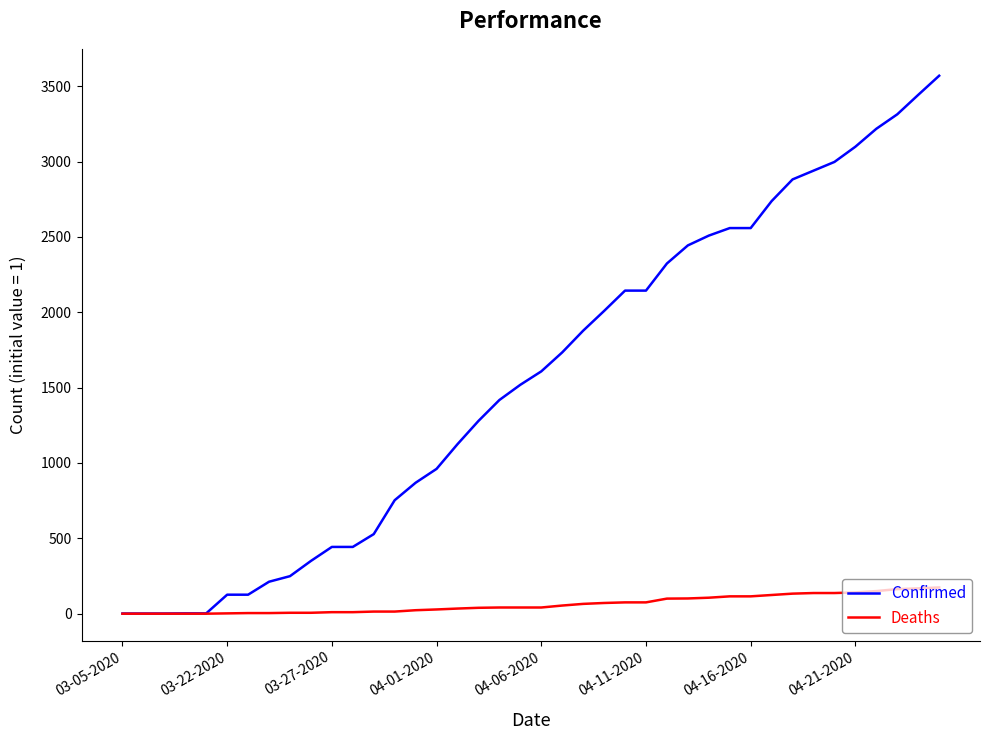

Which series has the largest total across all categories?

Confirmed